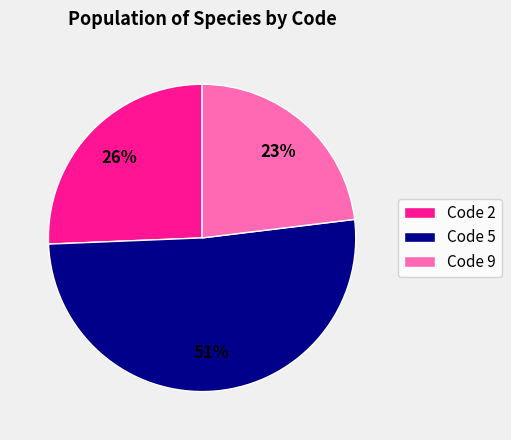

Is it true that Code 9 is 37% of the pie?

False